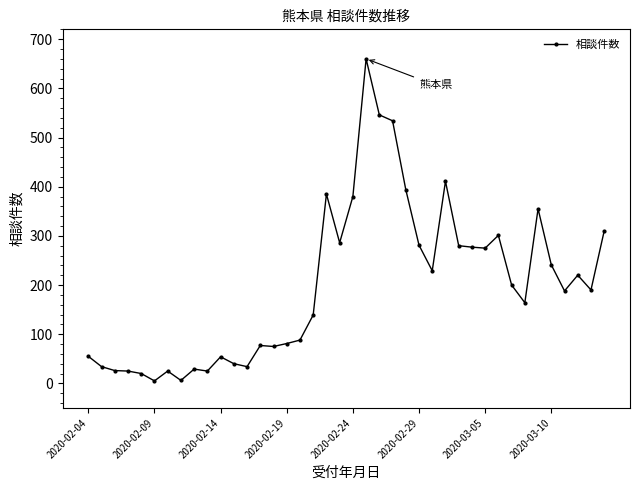

What is the maximum value shown in the chart?

660